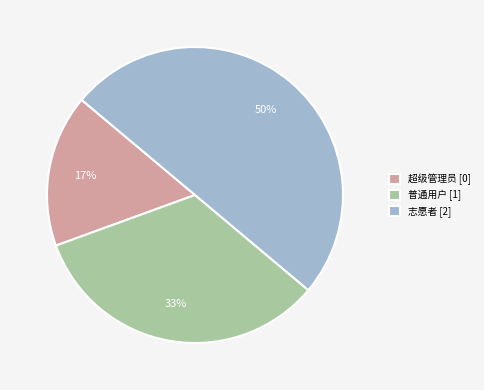

Is it true that 志愿者 is 81% of the pie?

False